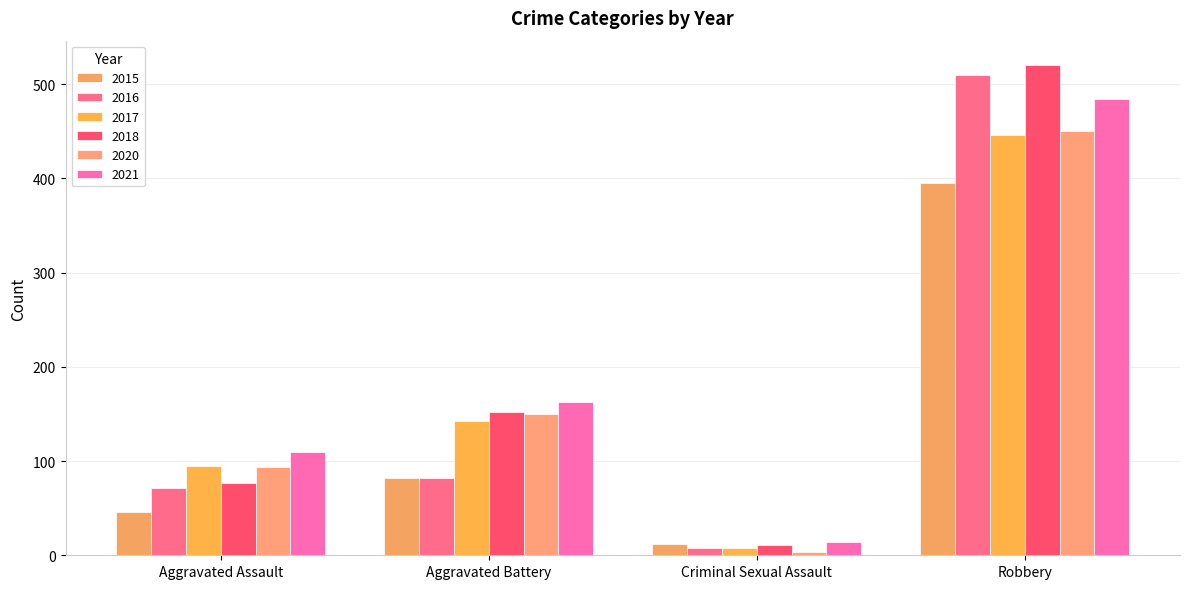

How many values in the 2016 series are below 82?

2